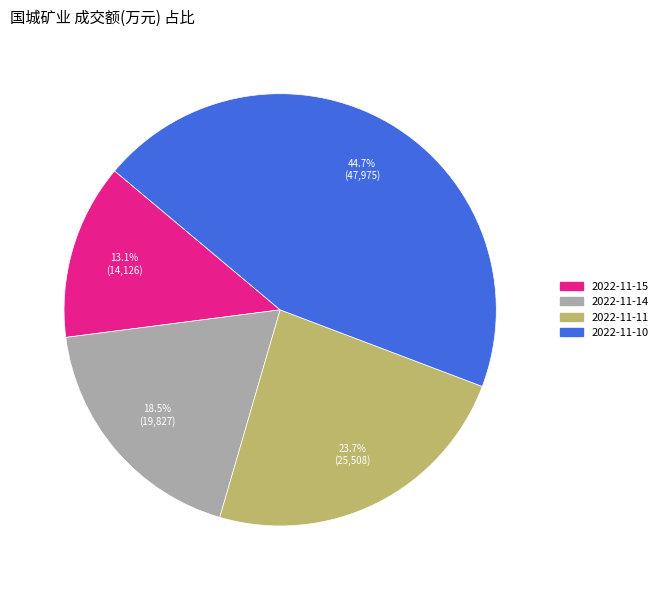

To the nearest percent, what portion does 2022-11-10 represent?

45%